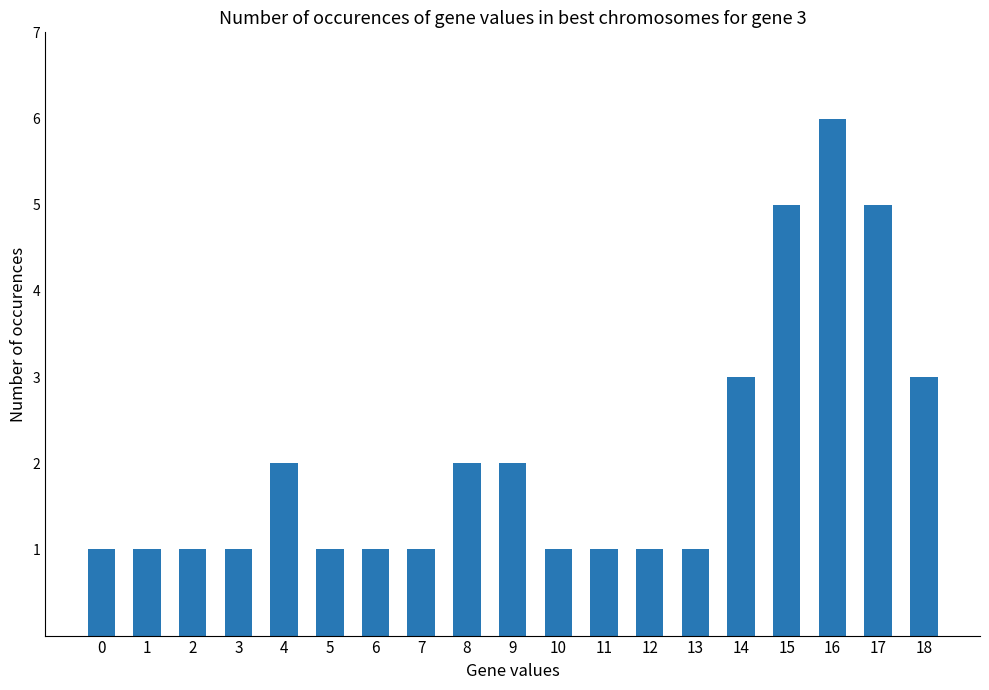

True or false: the data shows 6 at 16.

True